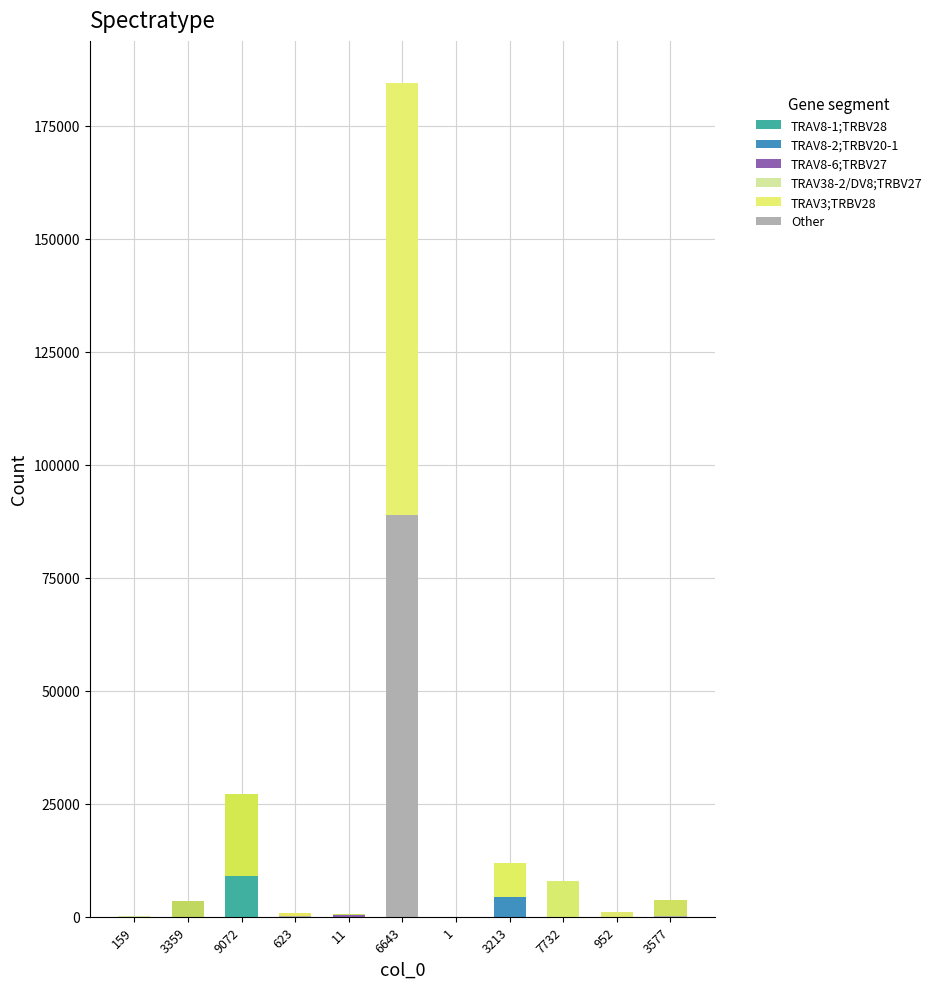

At which category is the sum across all series the highest?

6643